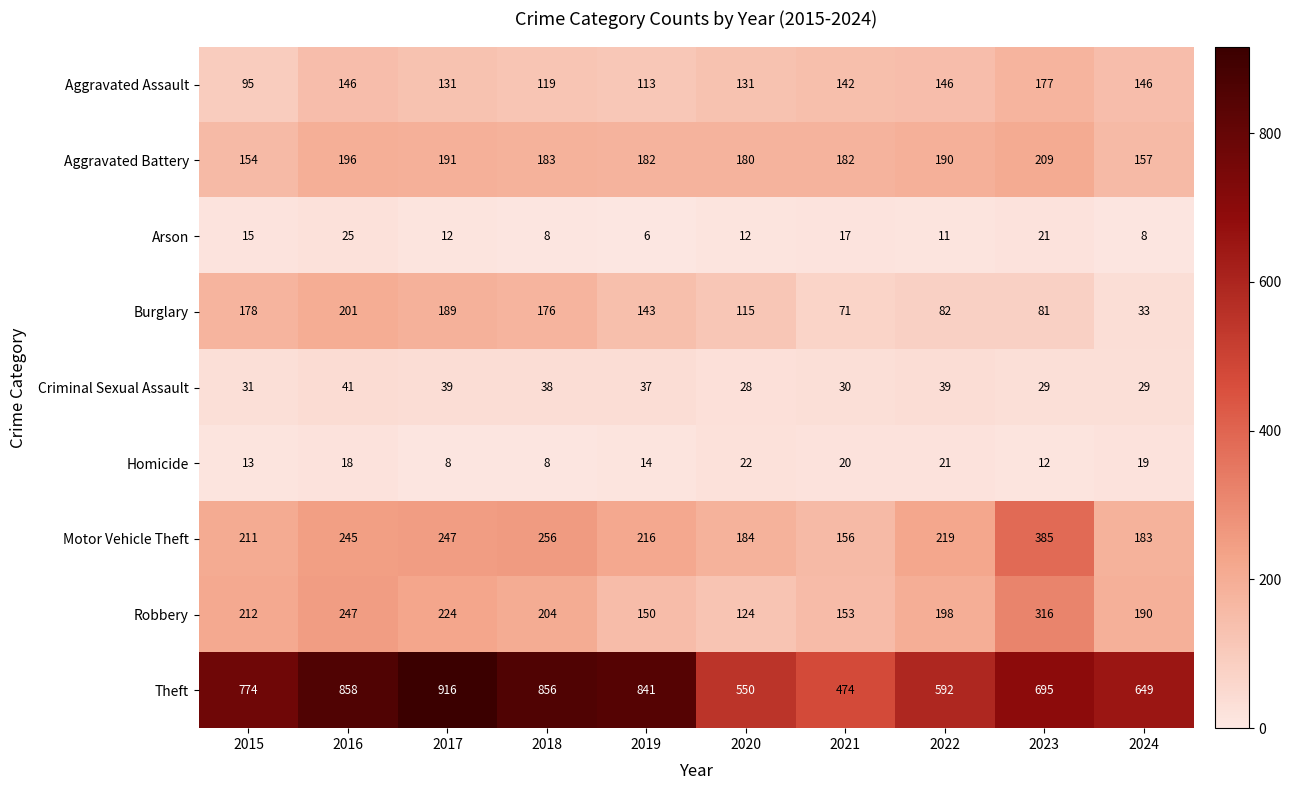

What is the spread (max minus min) of values at 2018?

848